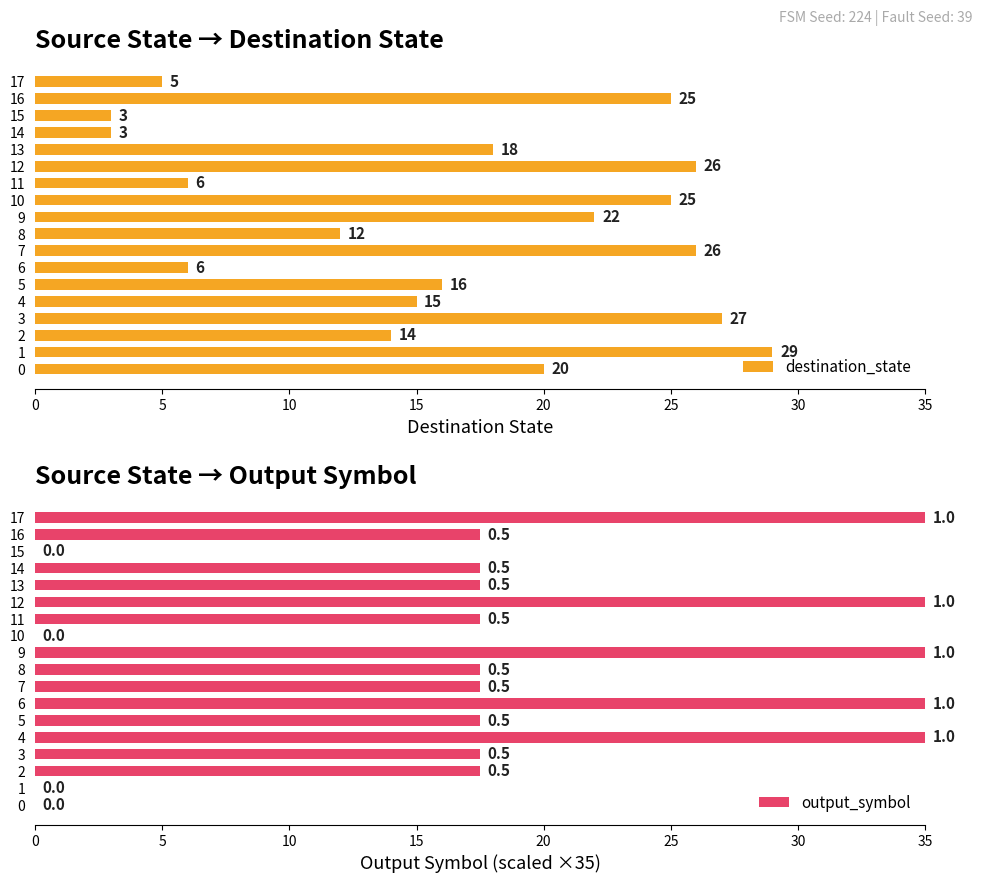

List the series in order of their overall mean, highest first.

output_symbol, destination_state